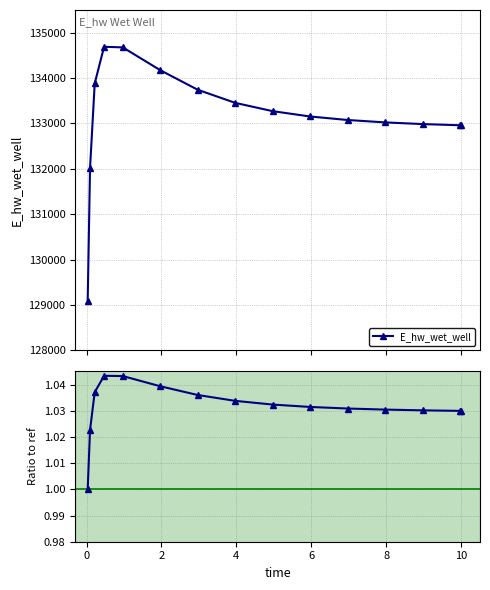

What is the difference between the maximum and minimum values in the E_hw_wet_well series?

5596.5